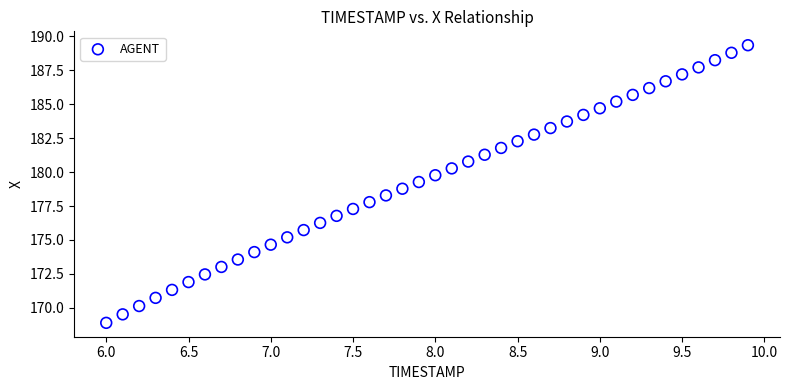

What is the range of Y values (max minus min)?

20.5